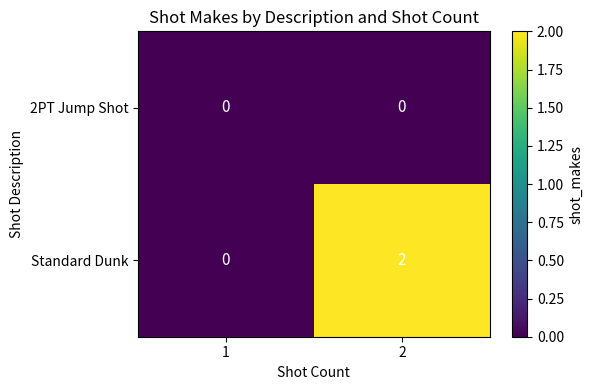

Rank the categories by Standard Dunk value from highest to lowest.

2, 1